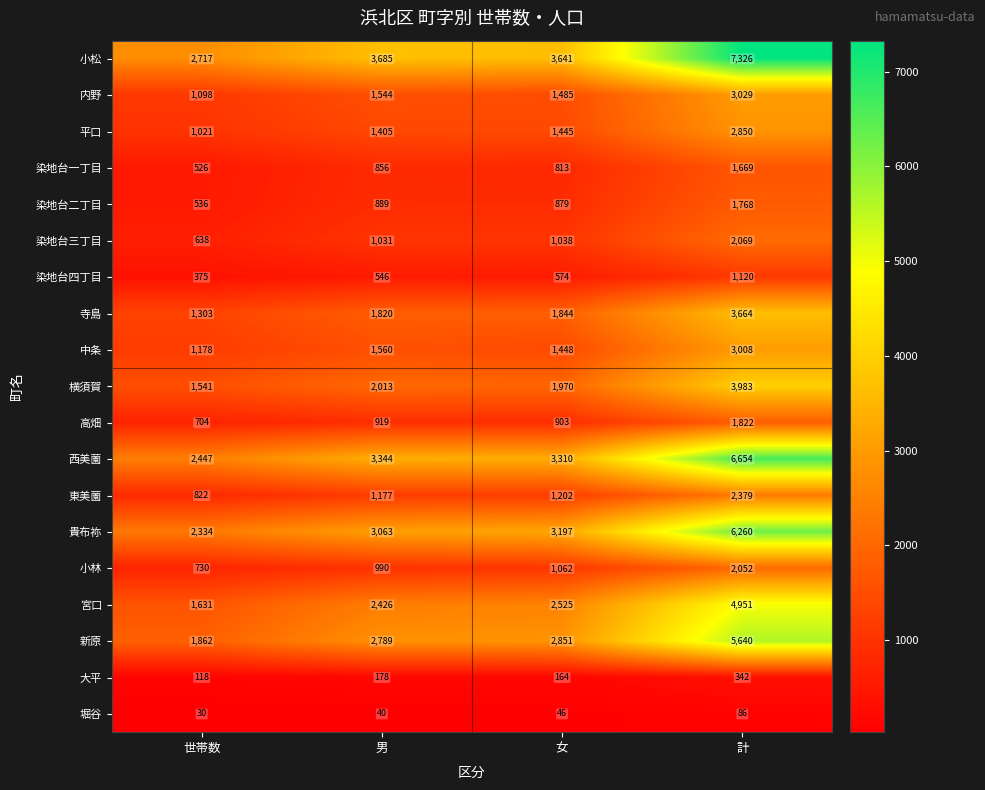

Where is 染地台三丁目 nearest to the value 1353?

女